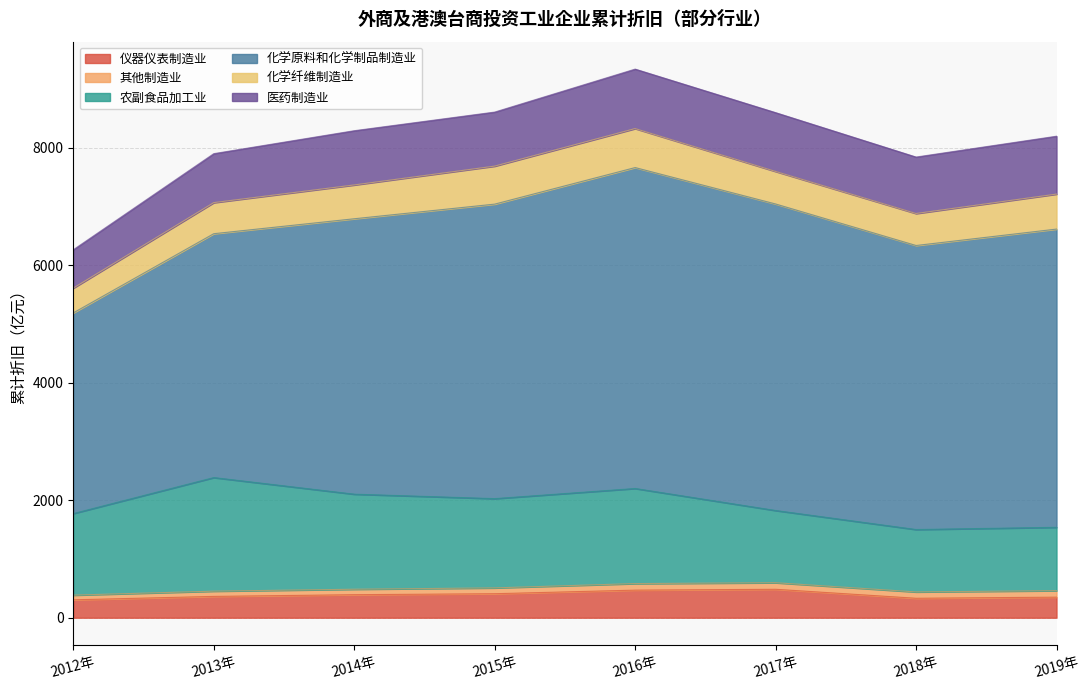

How many lines are shown in the chart?

6